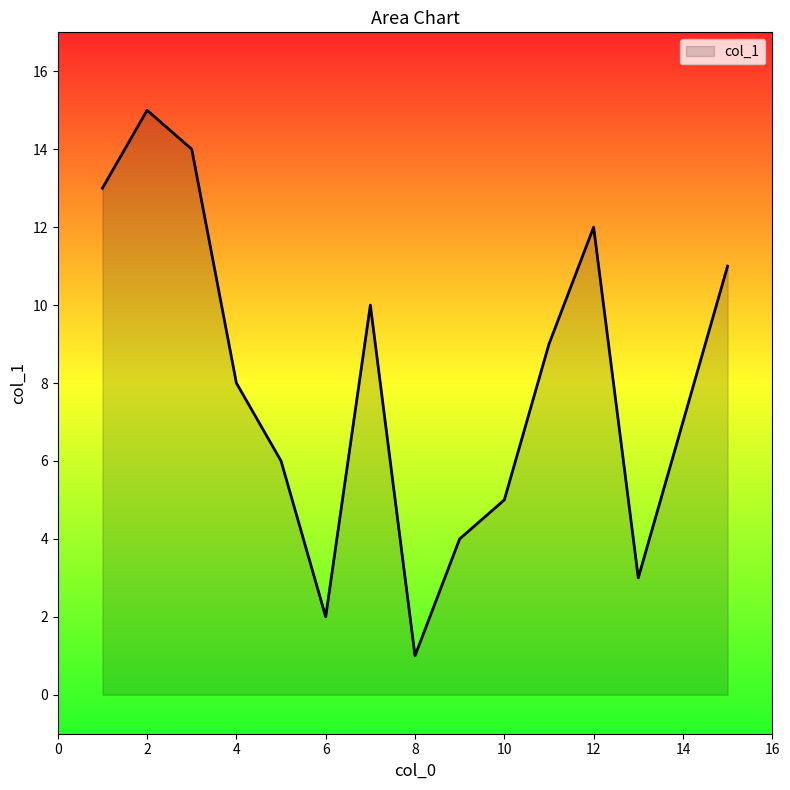

What is the maximum value shown in the chart?

15